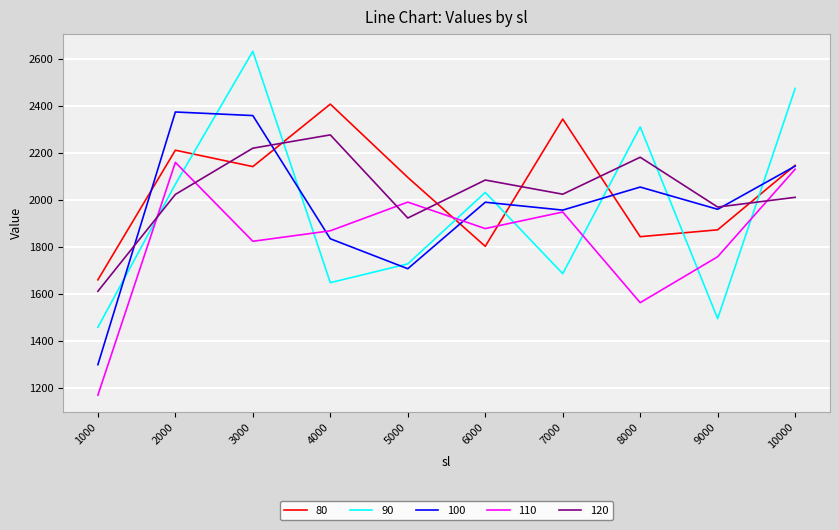

Where does the 110 series first go above 1876?

2000